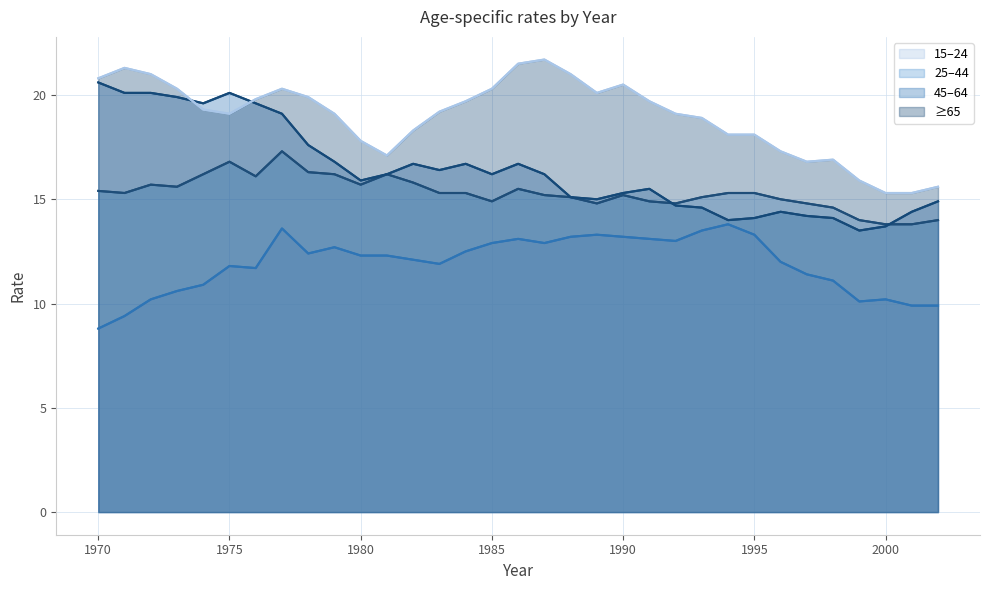

How many data points in 25–44 are less than 15?

10